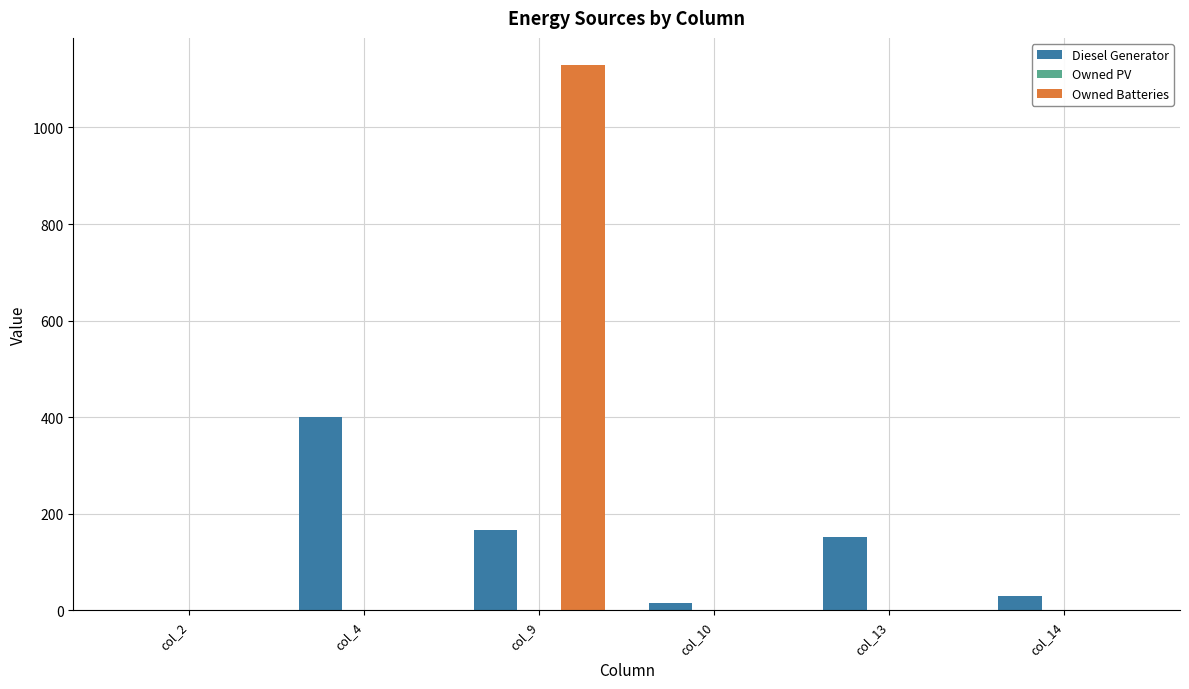

Are the bars grouped side by side (vs. stacked)?

Yes